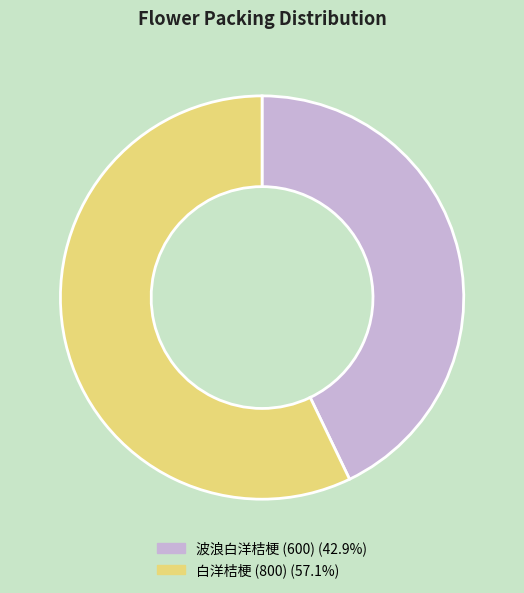

Is there a majority slice in this chart?

Yes